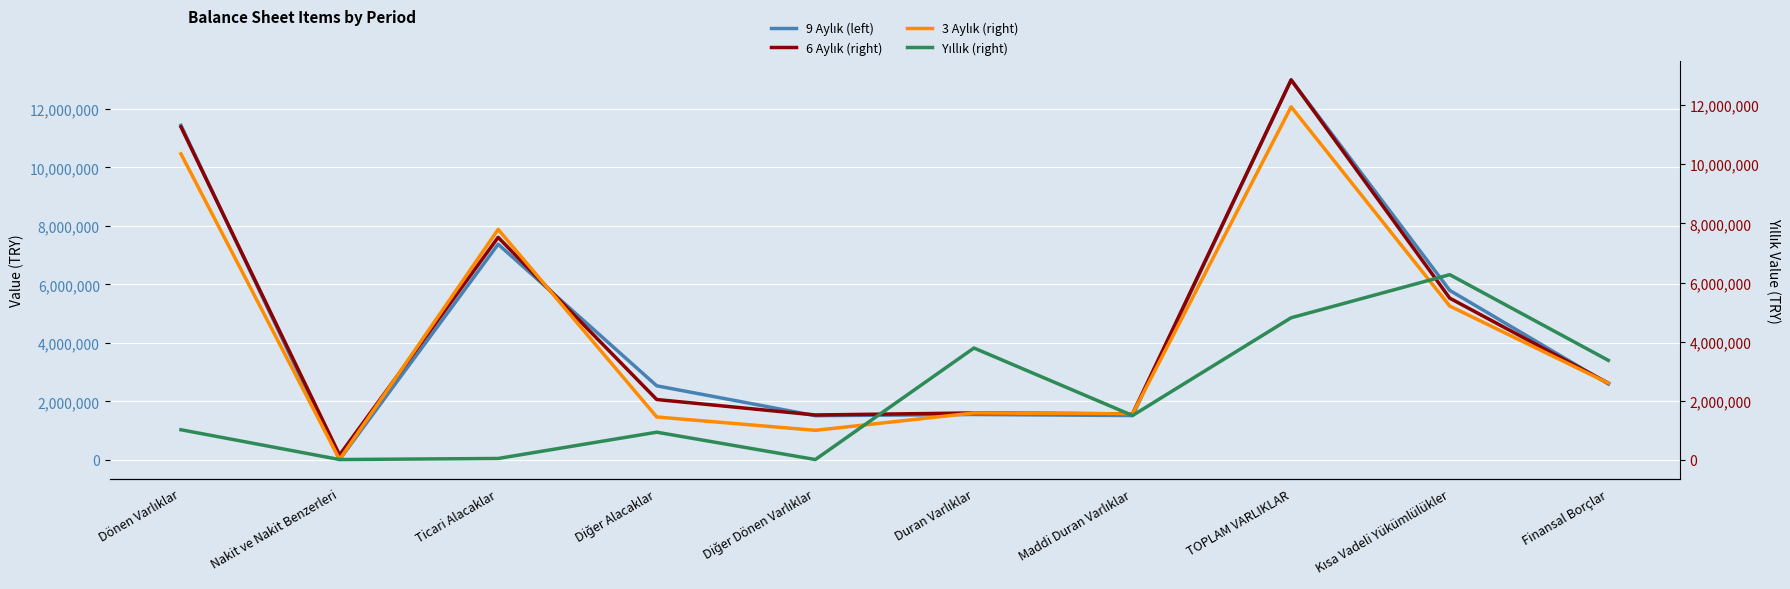

Read the Yıllık (right) value at Diğer Dönen Varlıklar, to the nearest 100.

15800